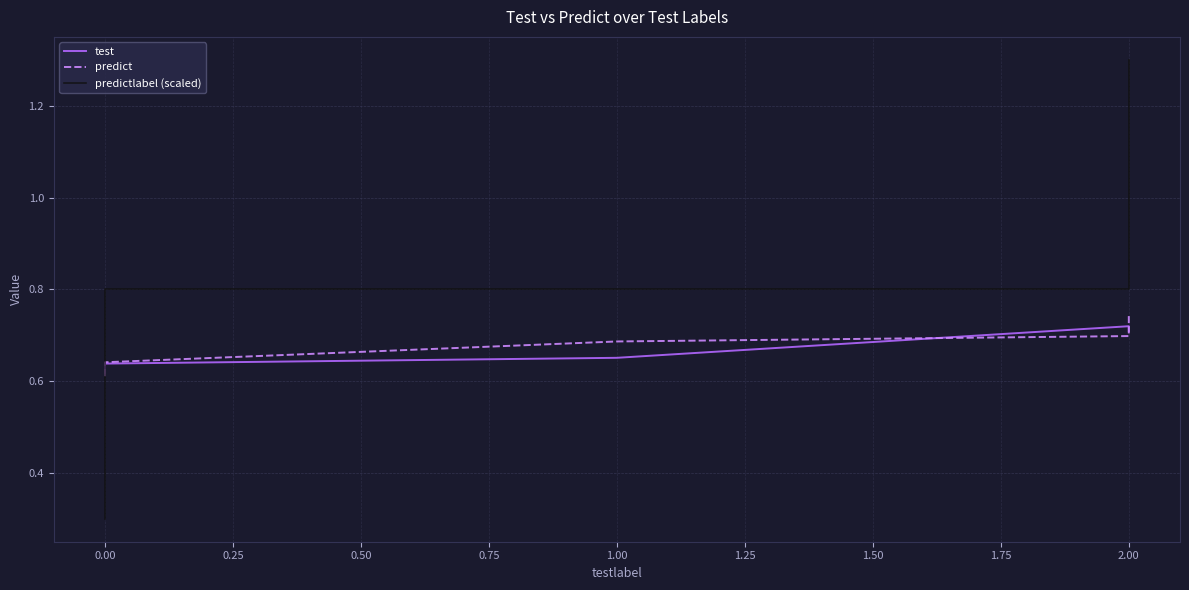

What value does the predict series have at 1.00?

0.7